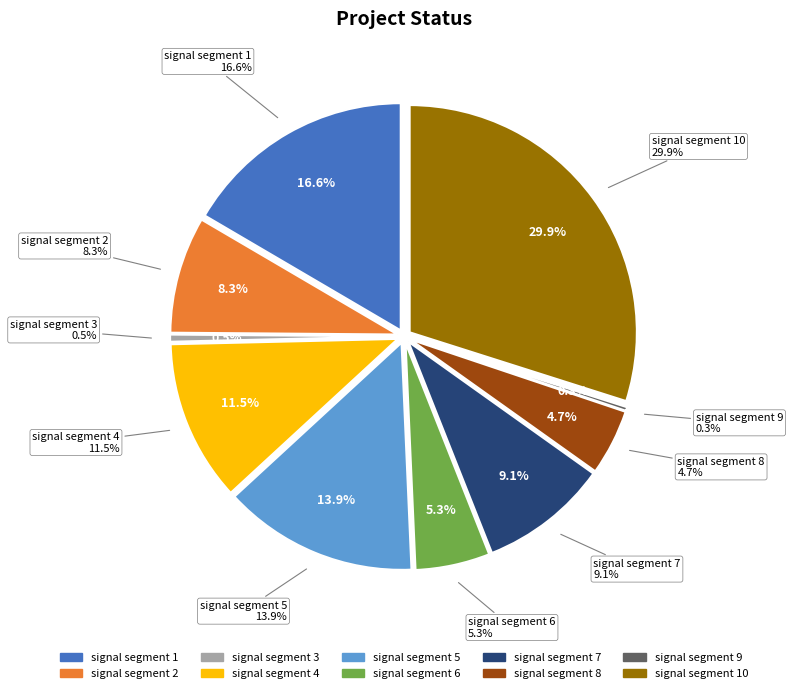

To the nearest percent, what portion does signal segment 2 represent?

8%